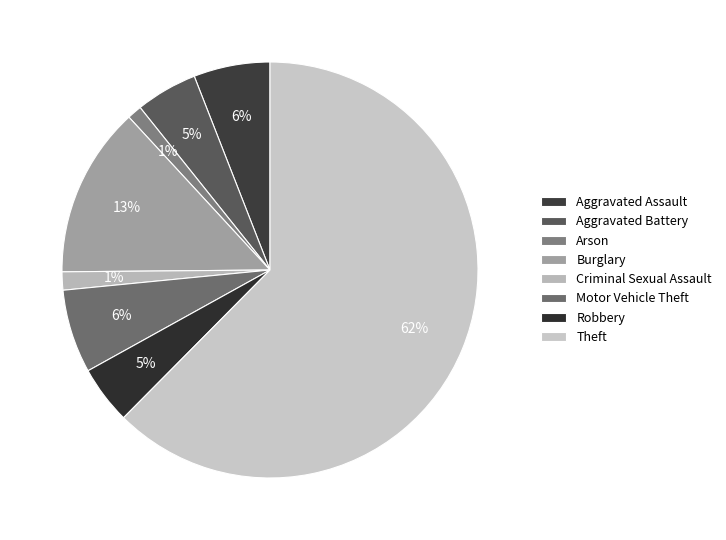

To the nearest percent, what percentage of the pie is Aggravated Assault?

6%